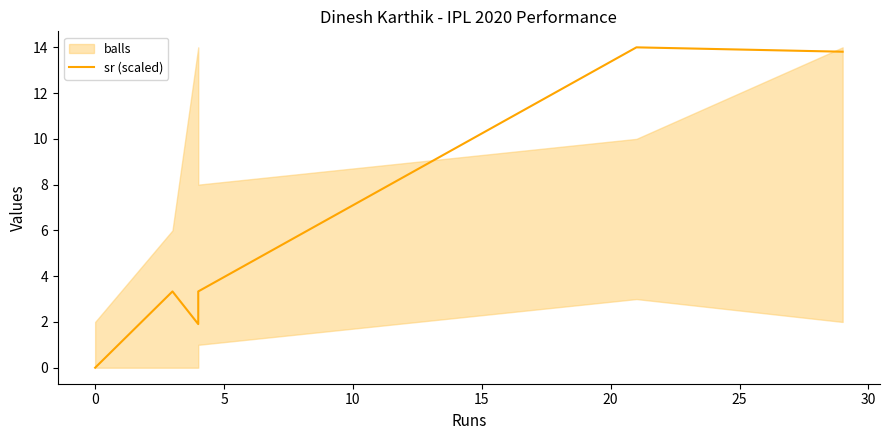

Is it true that the value at 0 is -6.3?

False